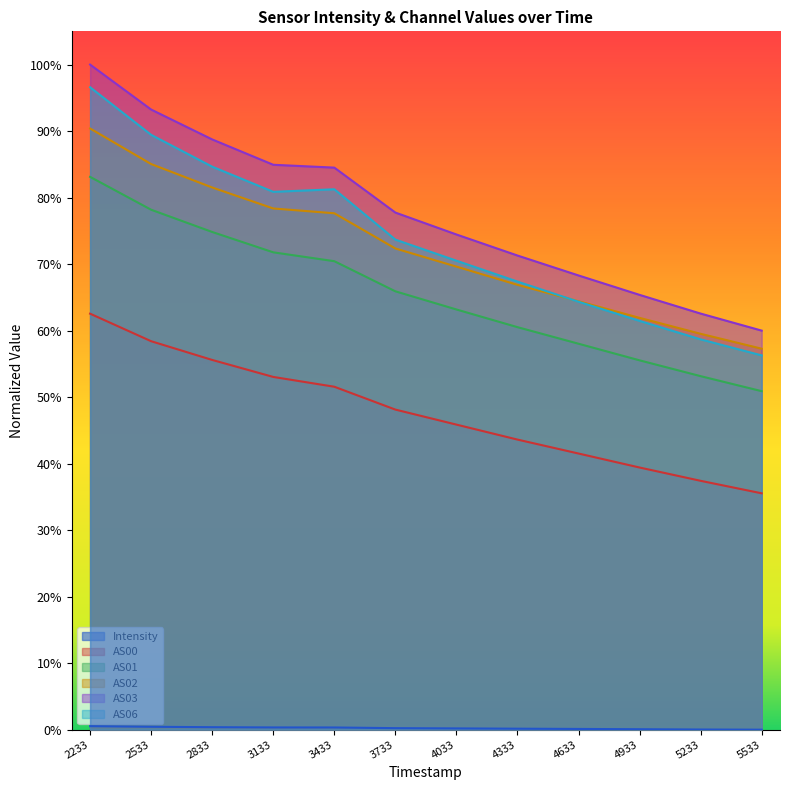

True or false: AS02 and AS01 intersect in this chart.

False